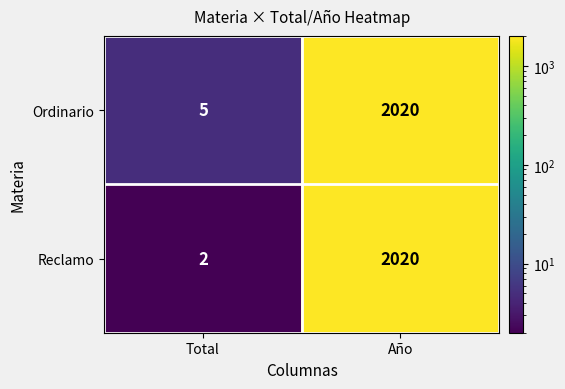

Reading right to left, transcribe all the data shown in this chart.

Ordinario: 2020	5
Reclamo: 2020	2